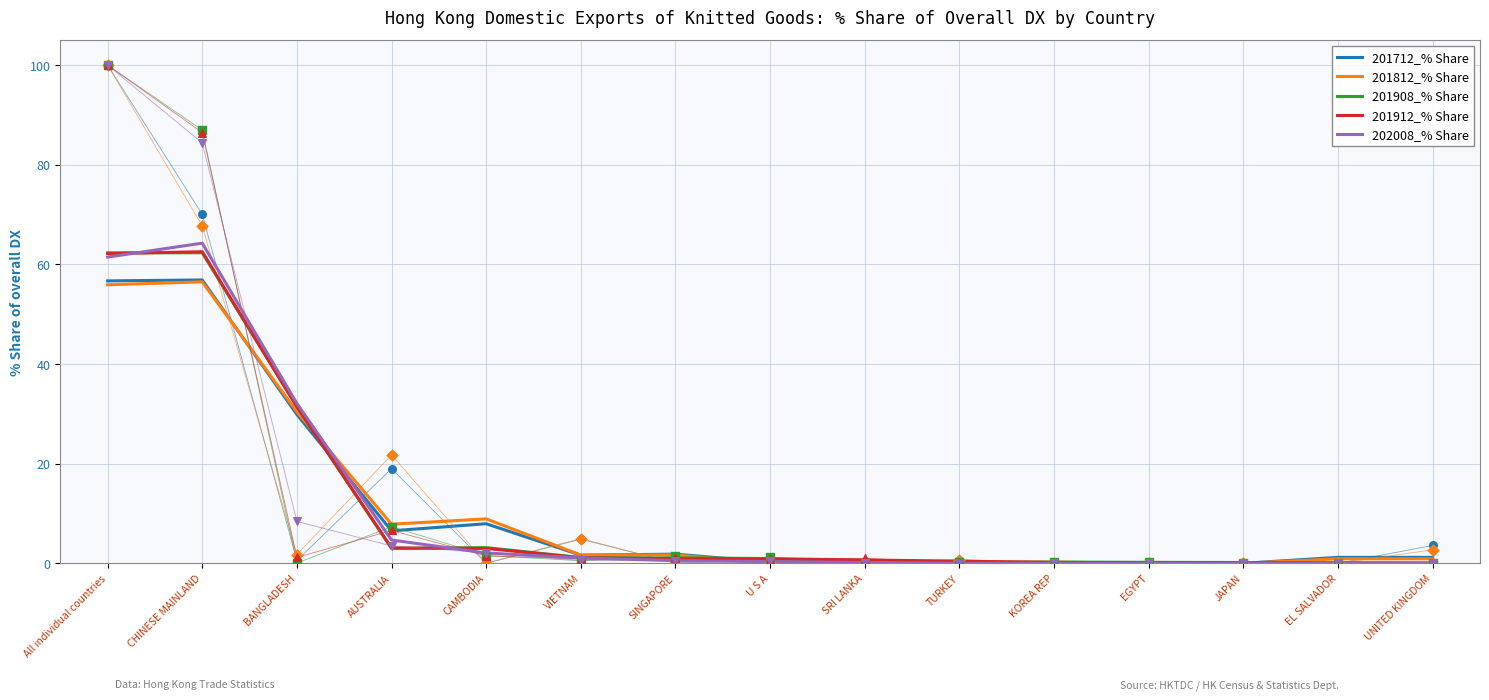

What are all the series names shown in the legend?

201712_% Share, 201812_% Share, 201908_% Share, 201912_% Share, 202008_% Share